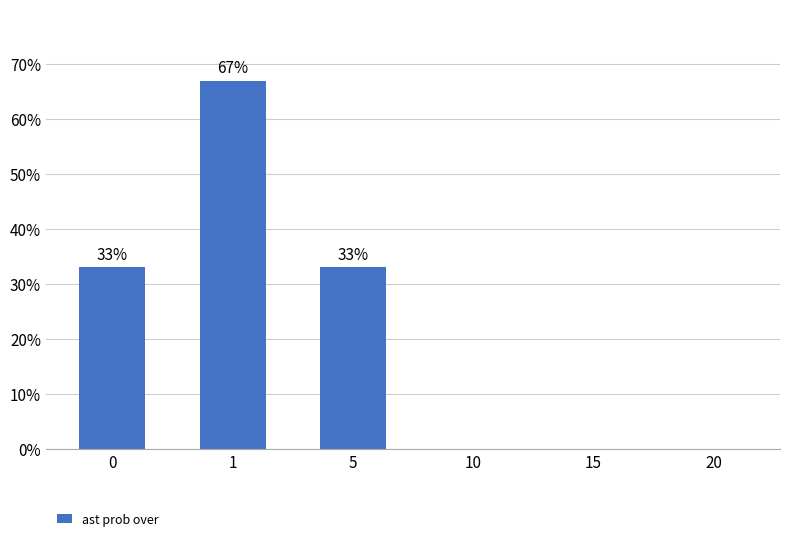

What is the sum of all values?

133